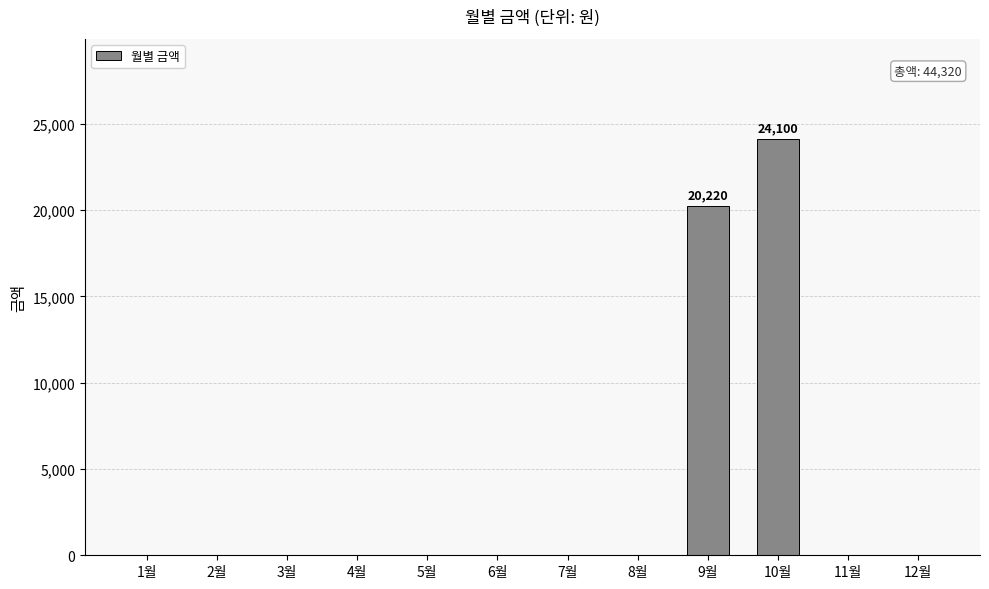

At which label is the value closest to 12050?

9월